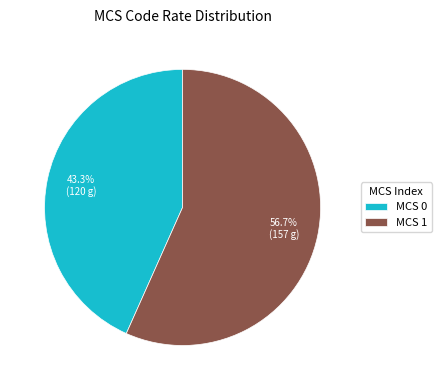

What portion of the pie excludes MCS 0?

56.7%